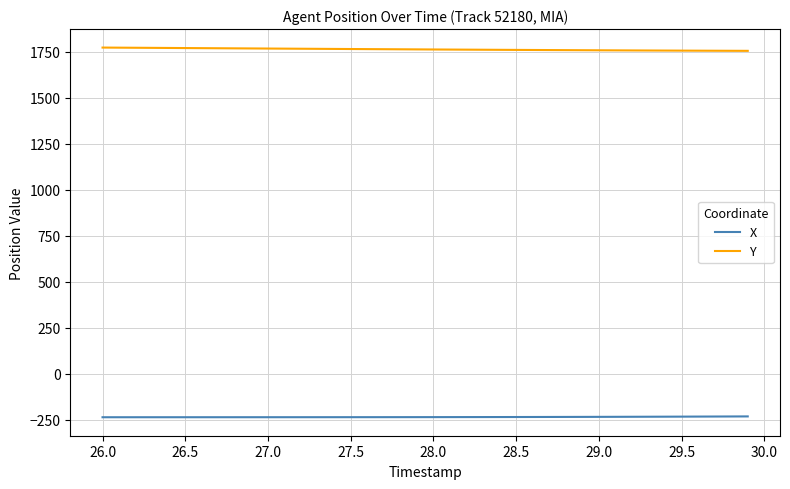

Which series has the largest total across all categories?

Y